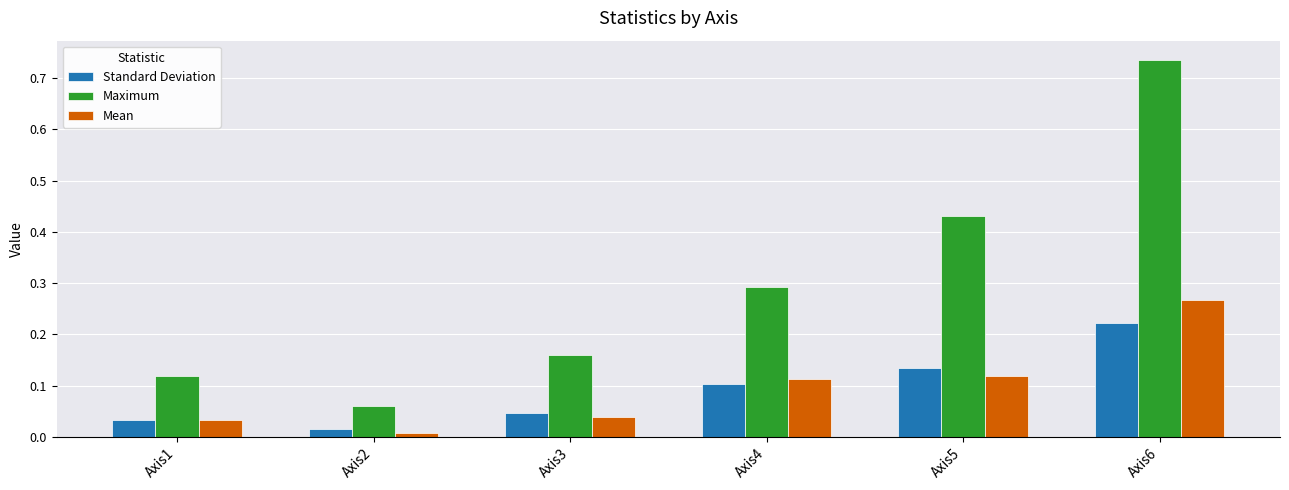

What is the sum of all Maximum values?

1.8